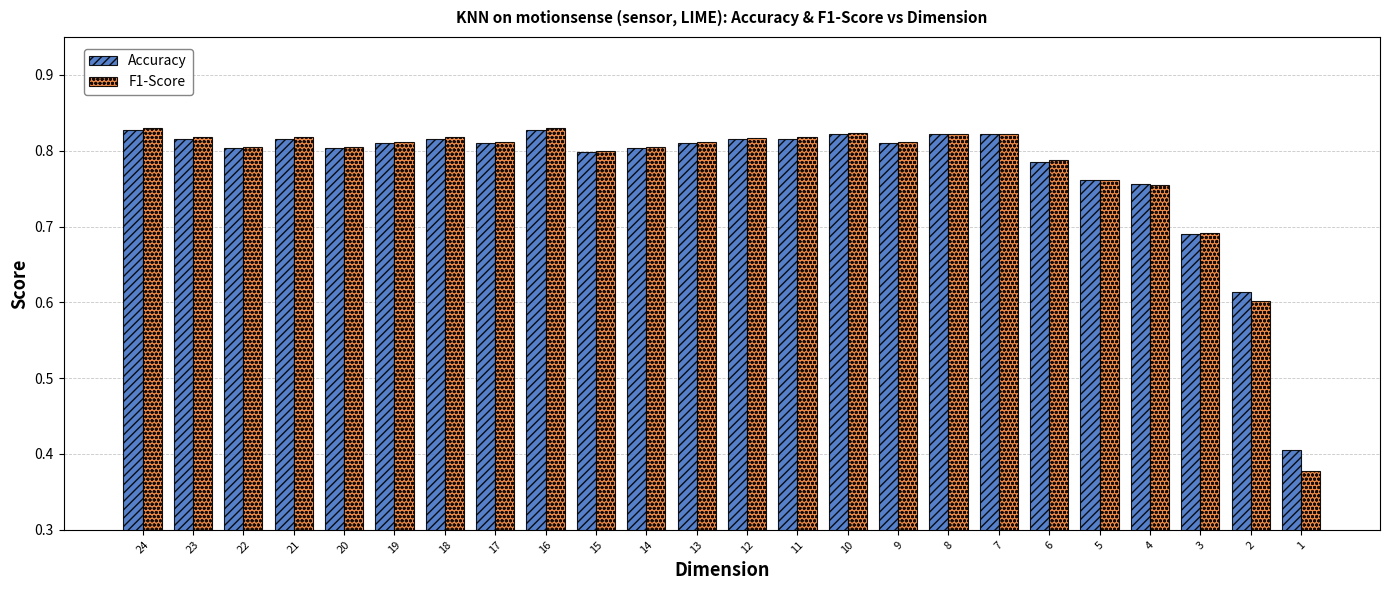

Which series has the largest range (max minus min)?

F1-Score